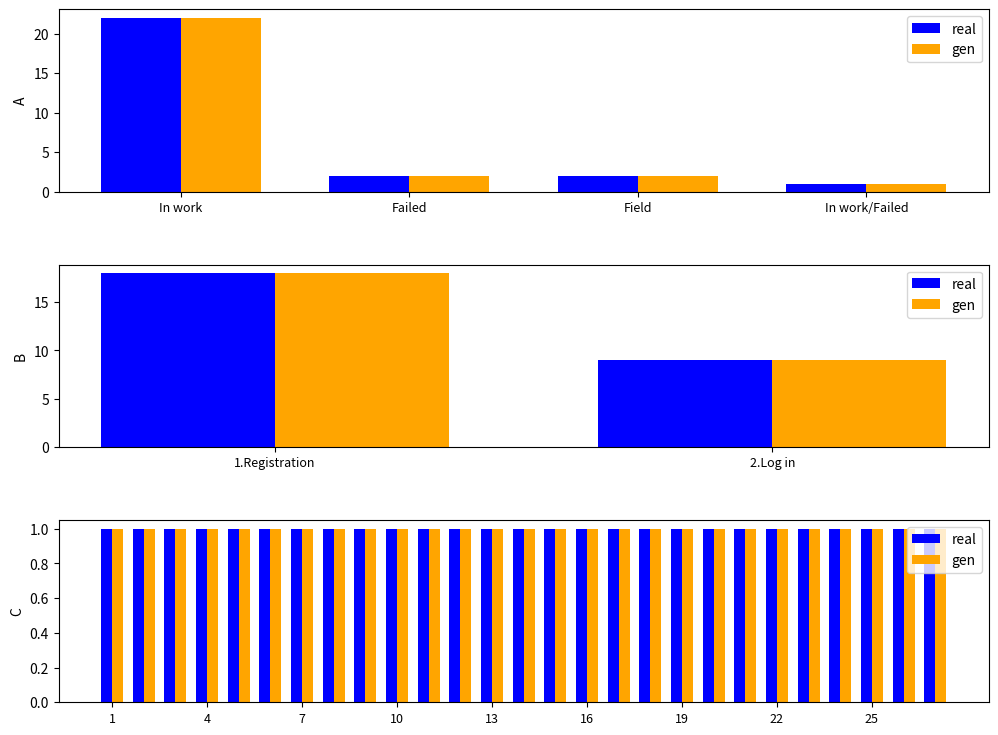

Are the bars grouped side by side (vs. stacked)?

Yes